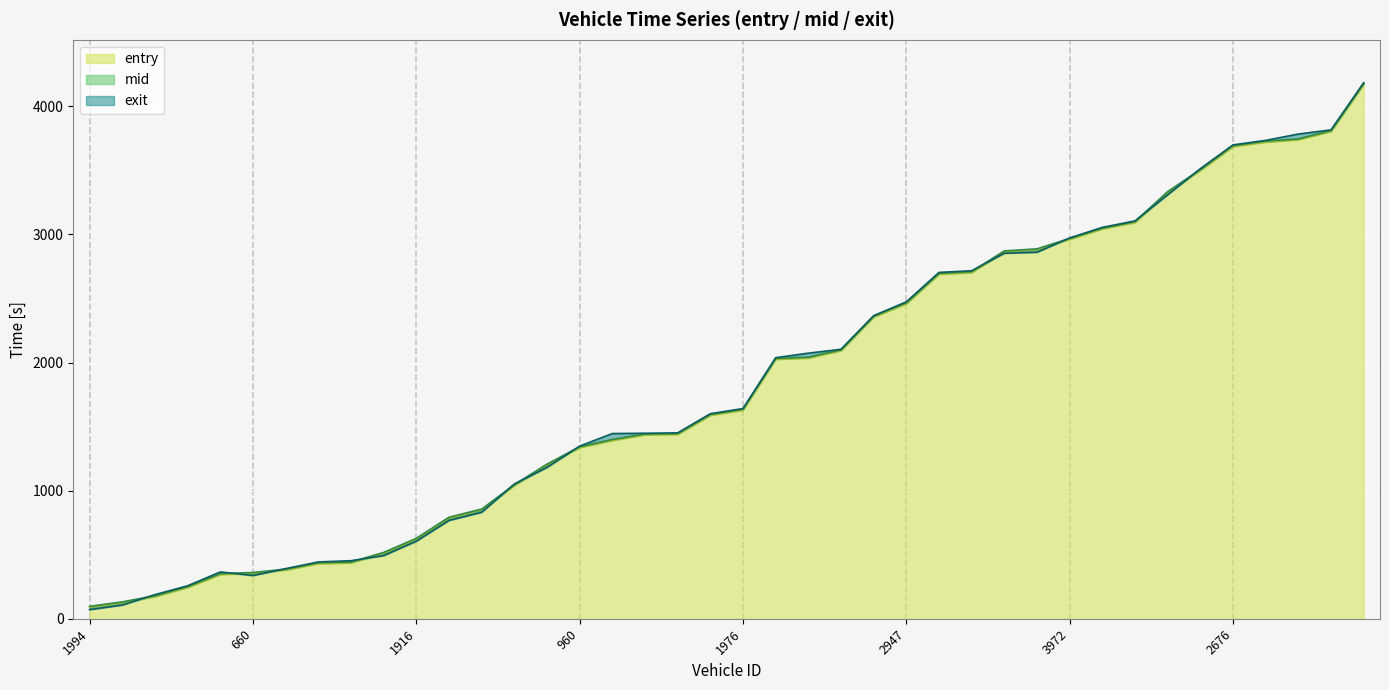

Reading right to left, what are all the values shown in this chart?

entry: 4171.5	3804.1	3739.4	3721.0	3685.6	3500.3	3325.5	3093.9	3043.3	2962.0	2881.2	2865.3	2702.7	2689.5	2459.0	2355.1	2093.5	2035.4	2025.4	1629.0	1588.2	1439.2	1436.6	1392.2	1336.2	1200.5	1040.3	851.0	785.7	620.1	511.2	437.3	431.0	381.1	354.8	346.3	245.2	173.6	125.8	90.5
mid: 4178.3	3811.1	3745.6	3728.1	3693.3	3506.0	3334.1	3100.2	3049.4	2968.4	2887.3	2871.3	2710.2	2696.2	2467.5	2361.5	2099.4	2042.2	2032.3	1636.3	1595.2	1446.1	1442.6	1399.6	1342.5	1207.3	1046.5	856.5	792.6	628.2	518.1	443.2	438.0	387.3	361.3	353.0	252.1	180.2	132.2	97.4
exit: 4183.8	3815.9	3783.4	3733.8	3698.8	3513.1	3309.8	3105.6	3054.9	2972.7	2861.2	2853.3	2716.5	2703.5	2473.7	2365.9	2103.5	2073.3	2037.8	1641.2	1600.8	1450.9	1448.2	1445.8	1347.8	1182.0	1051.8	831.8	768.1	606.2	493.8	453.5	444.0	391.5	338.2	365.9	257.9	188.7	107.8	72.0